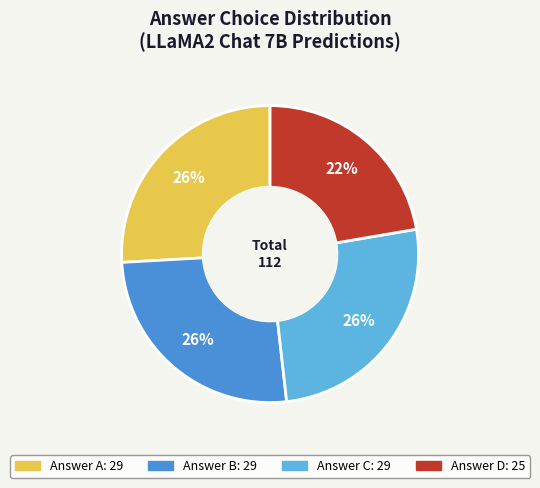

Does any single category account for the majority?

No